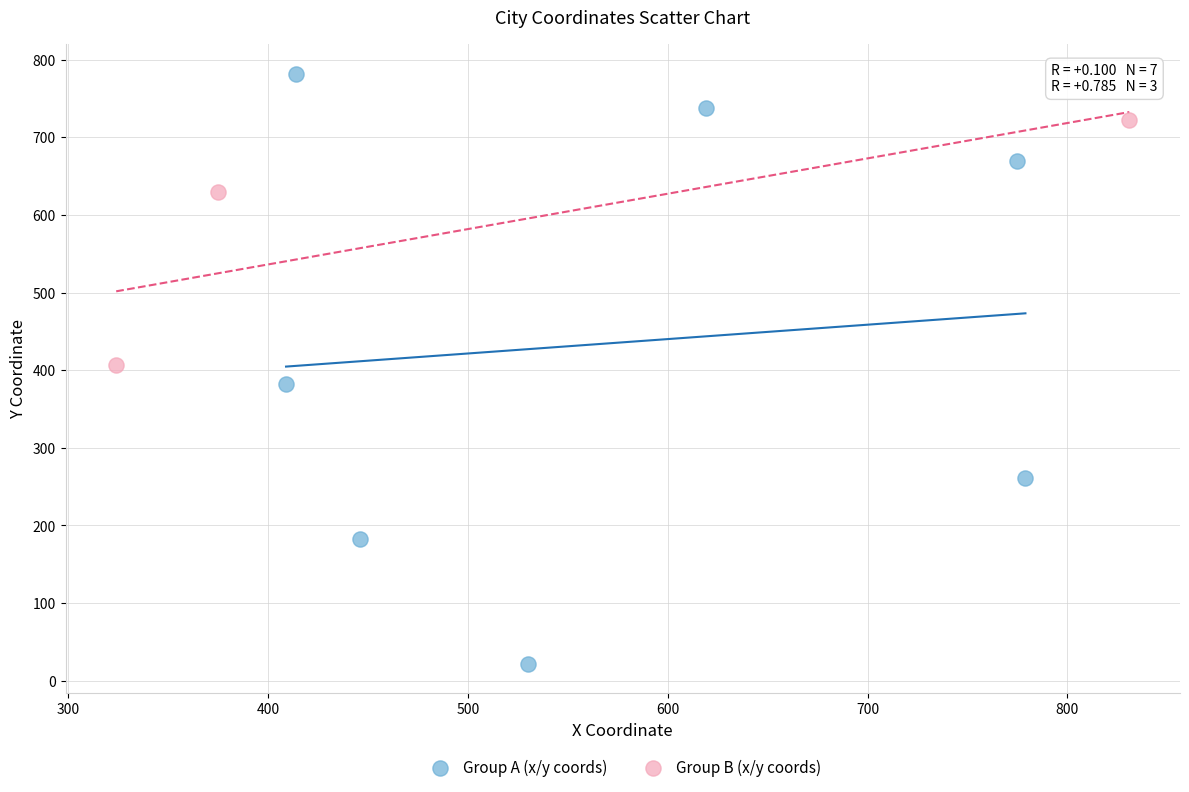

What are all the series names shown in the legend?

Group A (x/y coords), Group B (x/y coords)